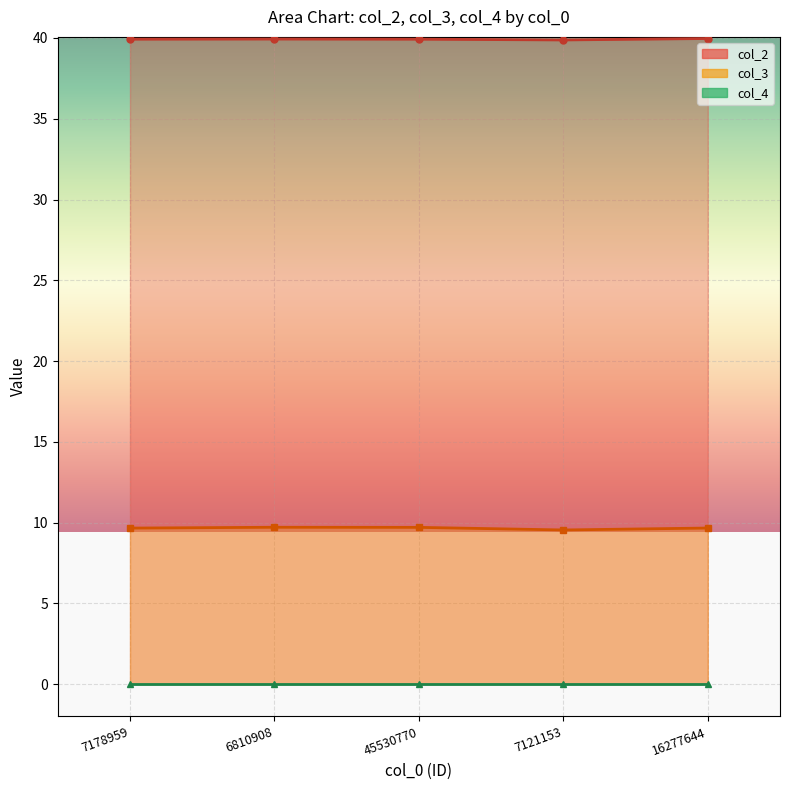

What is the value of the col_3 point at the 5th from the left?

9.7